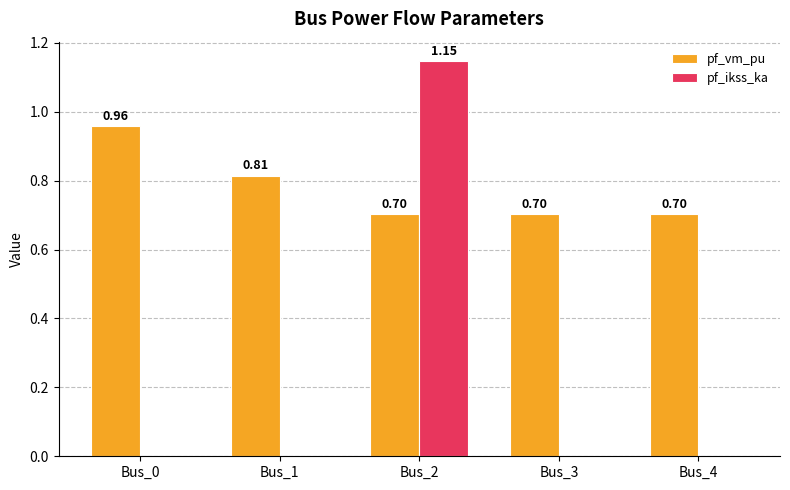

Between Bus_1 and Bus_3, which series saw the biggest shift?

pf_vm_pu